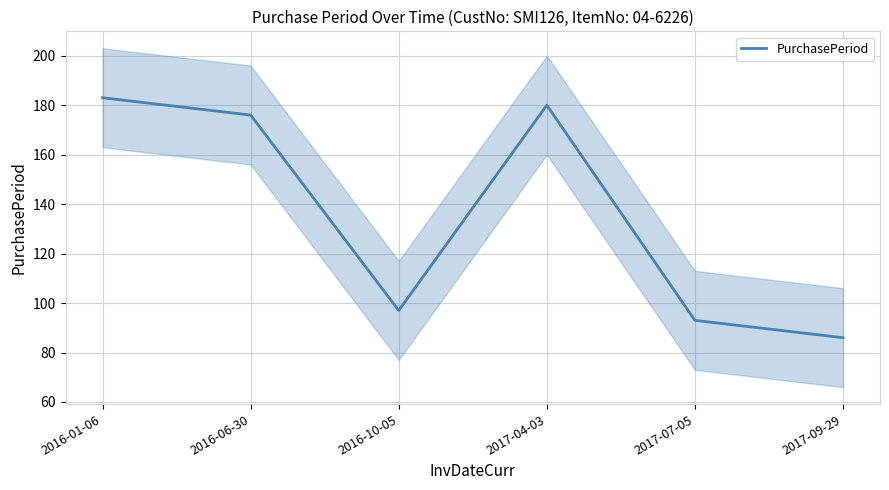

What is the sum of the values at 2016-10-05 and 2016-01-06?

280